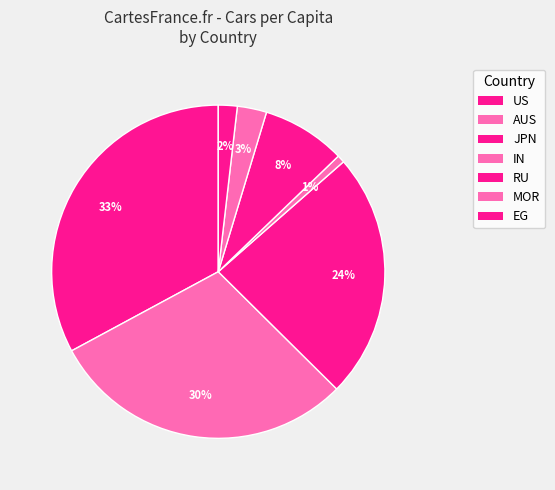

How many segments does this pie chart have?

7